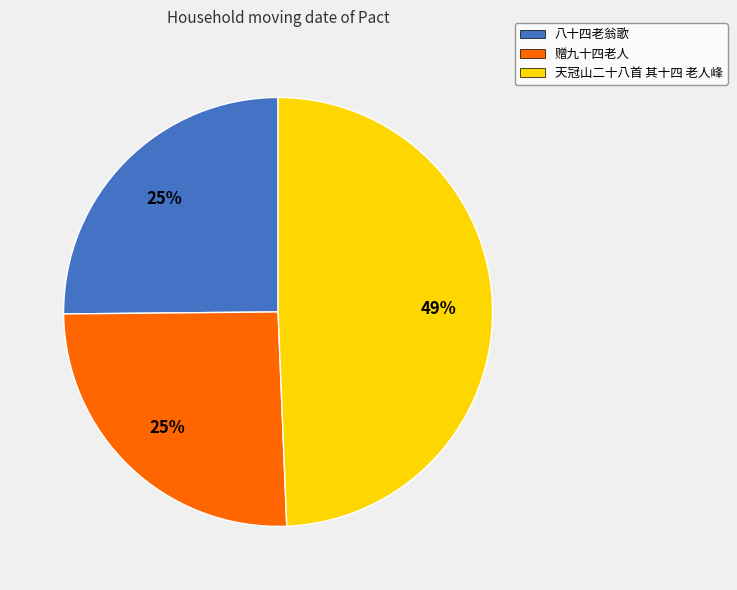

Is 赠九十四老人 the majority of the pie?

No